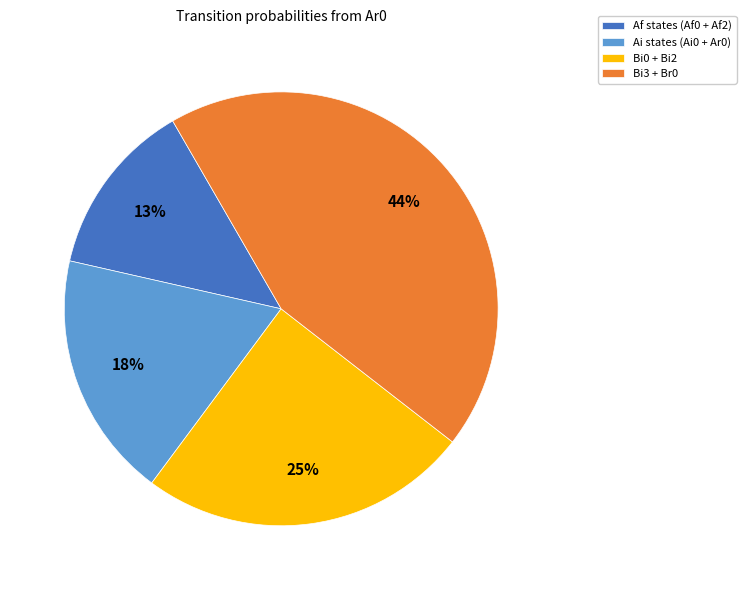

Is the sum of Bi3 + Br0 and Ai states (Ai0 + Ar0) greater than half?

Yes